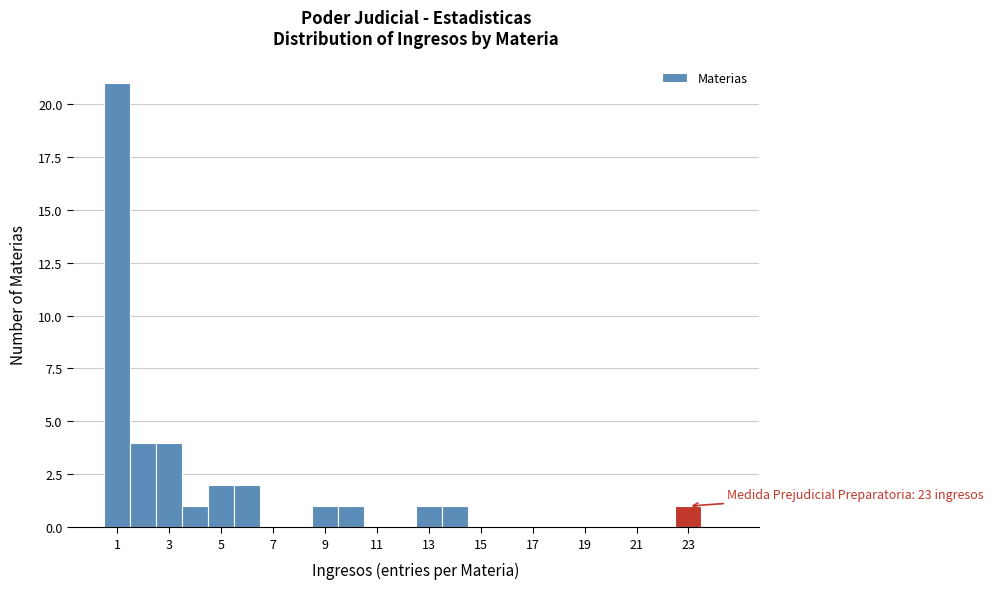

Which range on the x-axis has the tallest bar?

0.5 to 1.5